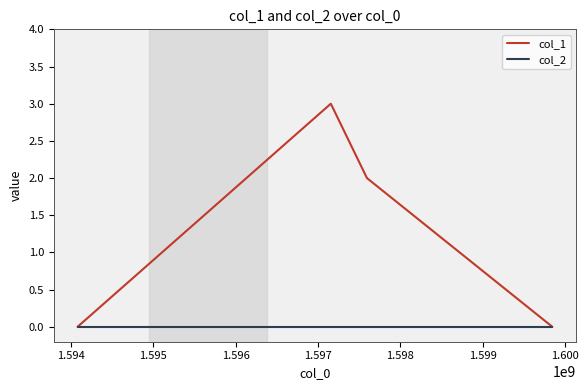

Count the number of data series in this chart.

2